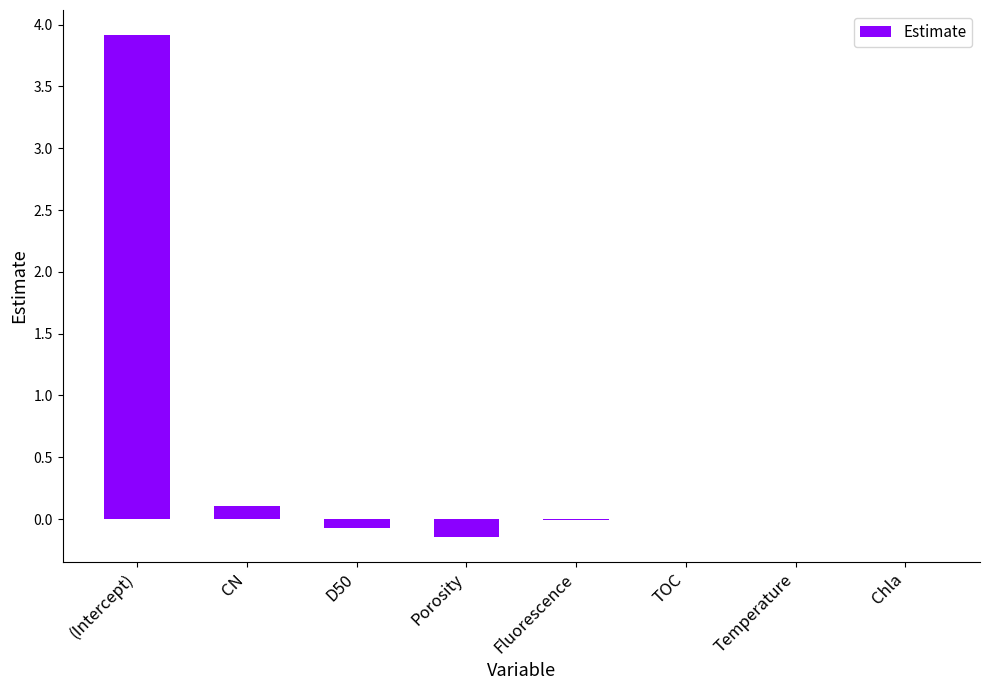

Are the bars horizontal?

No